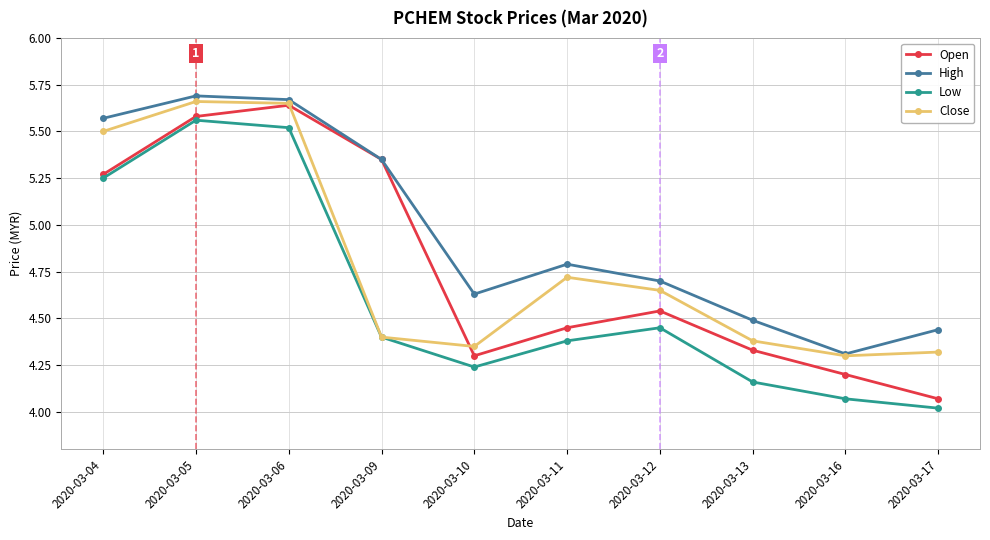

What is the difference between the highest and lowest values at 2020-03-11?

0.4